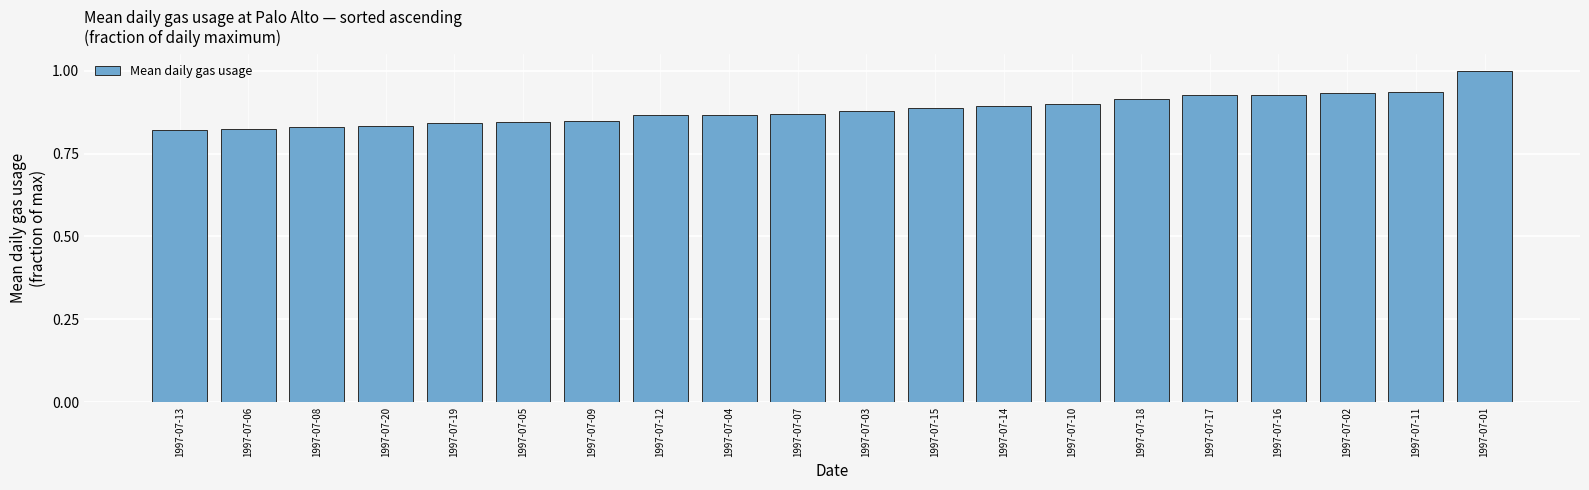

What is the change in value from 1997-07-07 to 1997-07-11?

+0.1